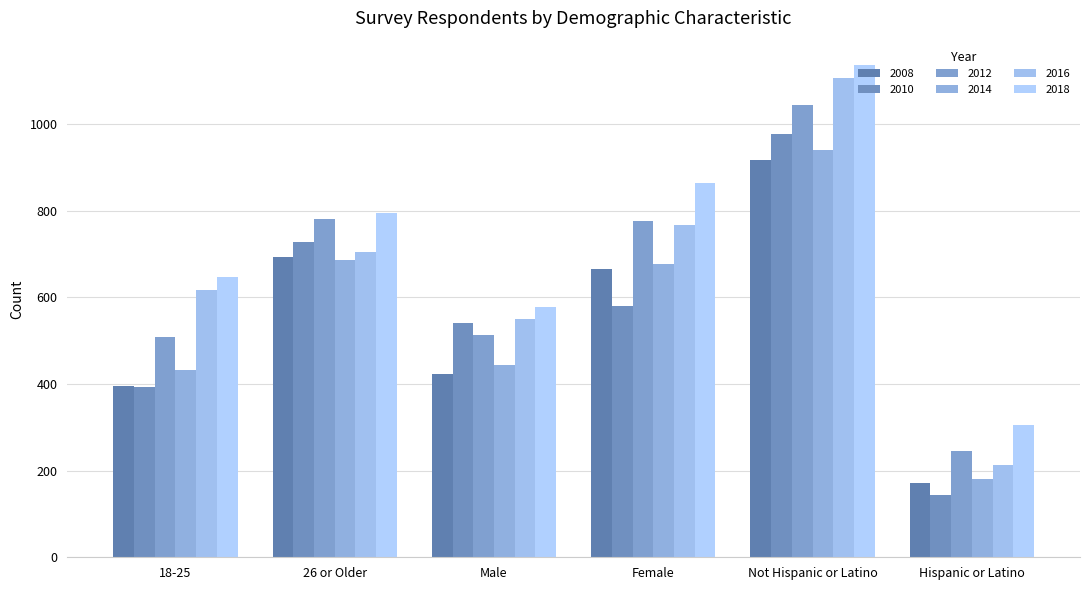

What is the difference between the maximum and minimum values in the 2018 series?

830